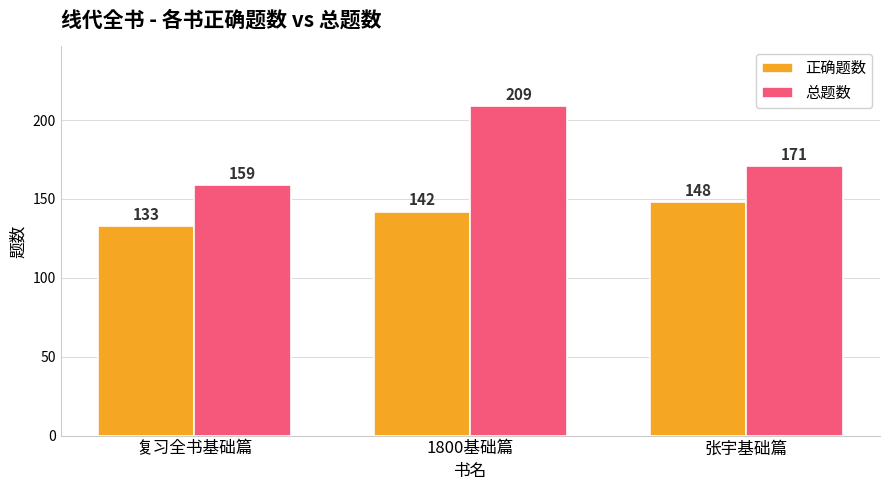

How many bars are there in each group?

2